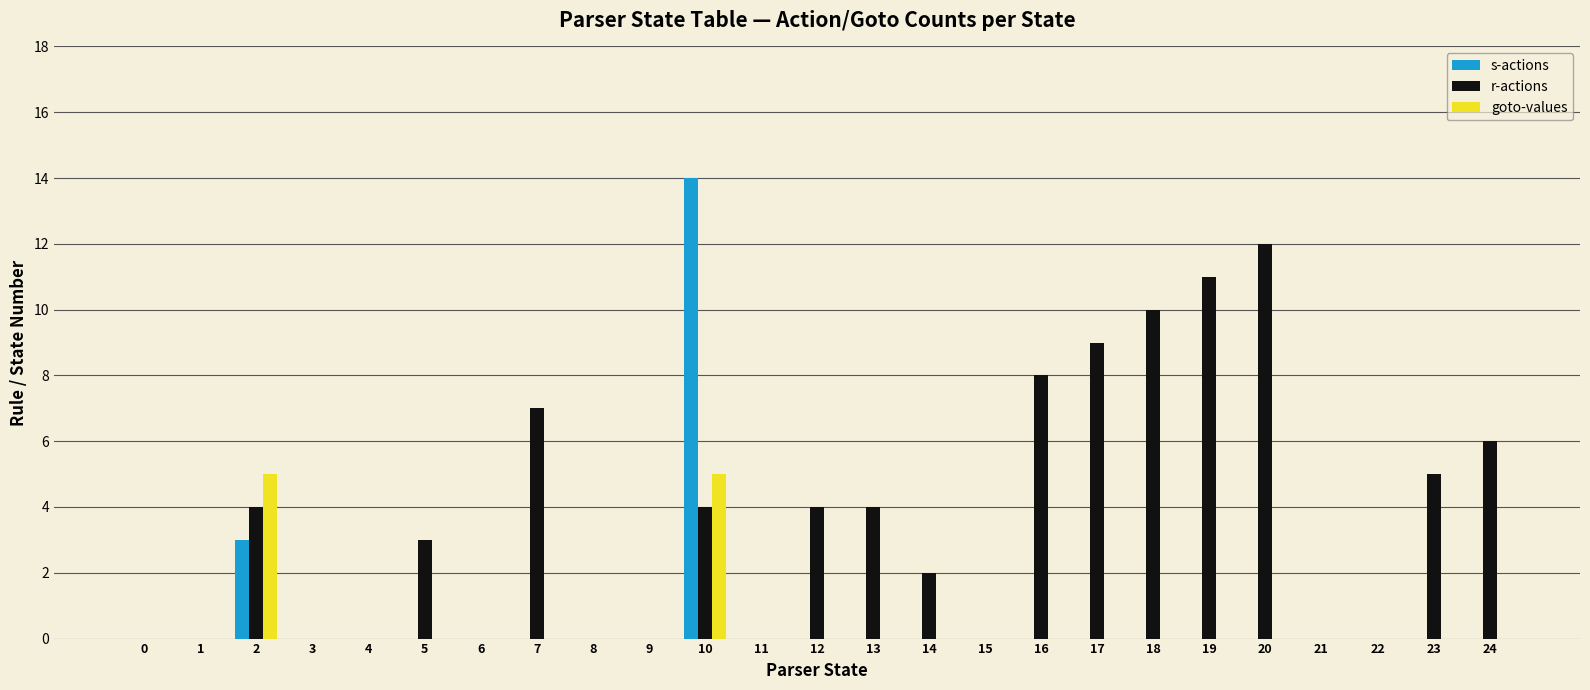

At which category is the sum across all series the highest?

10